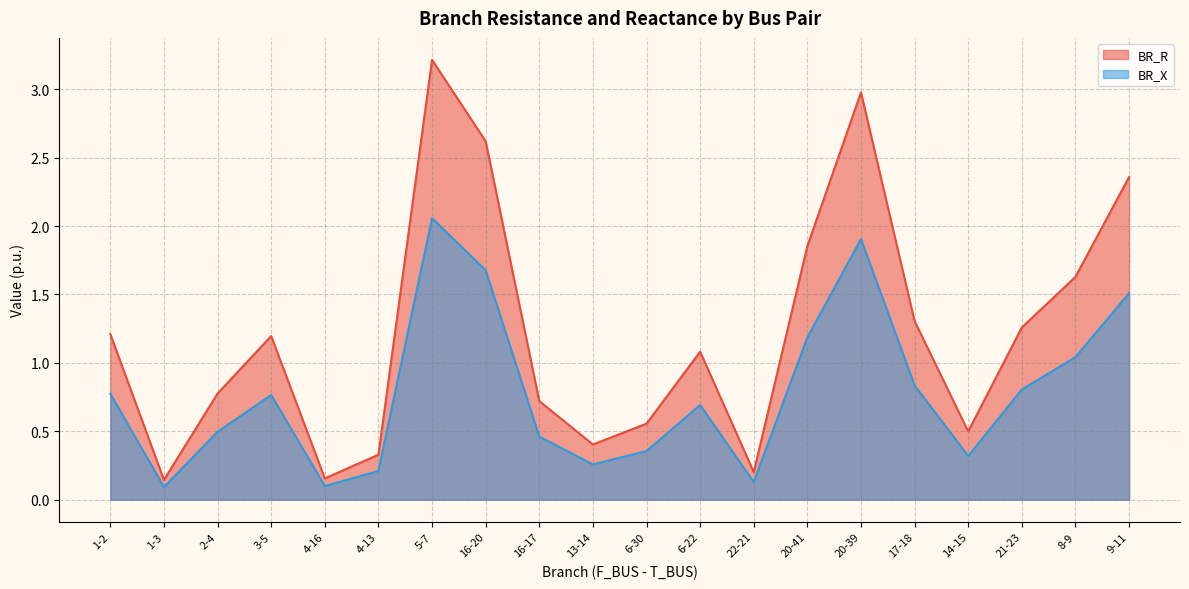

List the labels in order of BR_R value, largest first.

5-7, 20-39, 16-20, 9-11, 20-41, 8-9, 17-18, 21-23, 1-2, 3-5, 6-22, 2-4, 16-17, 6-30, 14-15, 13-14, 4-13, 22-21, 4-16, 1-3